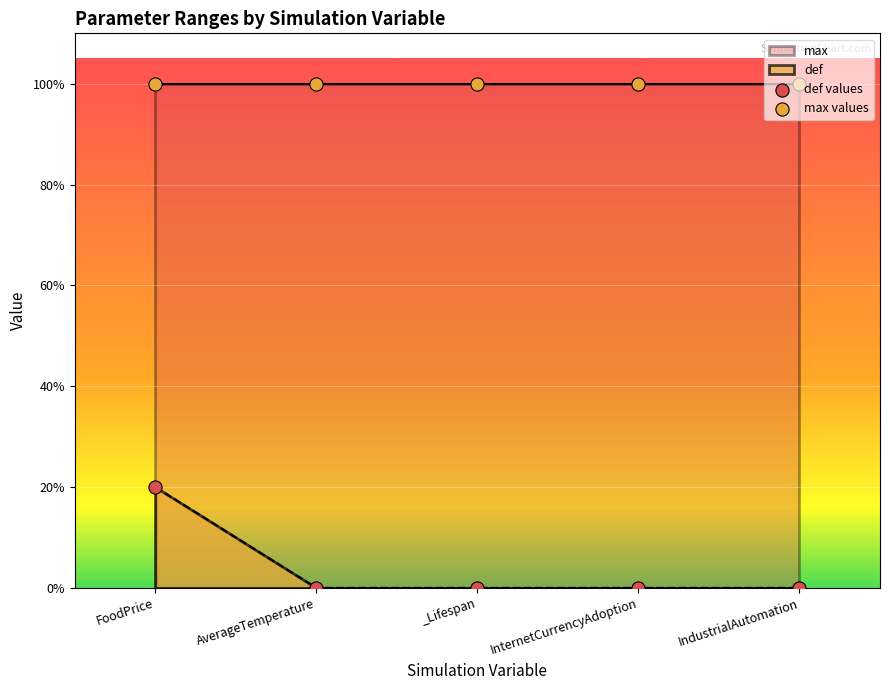

What is the total value across all series at FoodPrice?

1.2